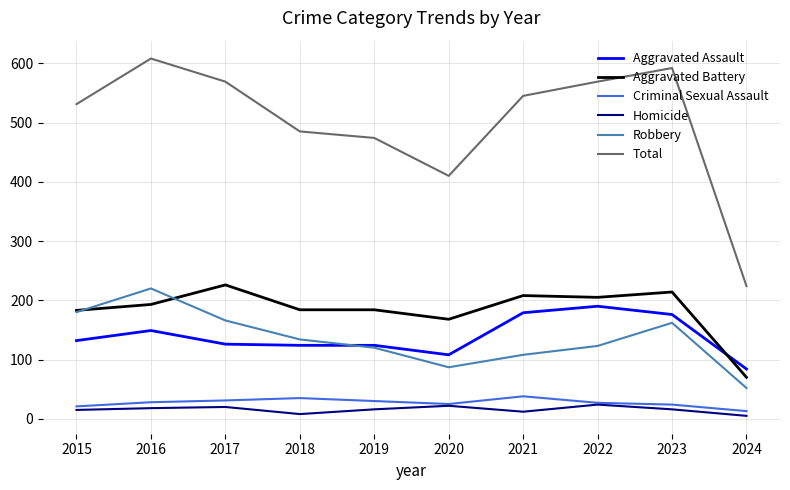

Where is the first local maximum for Aggravated Battery?

2017